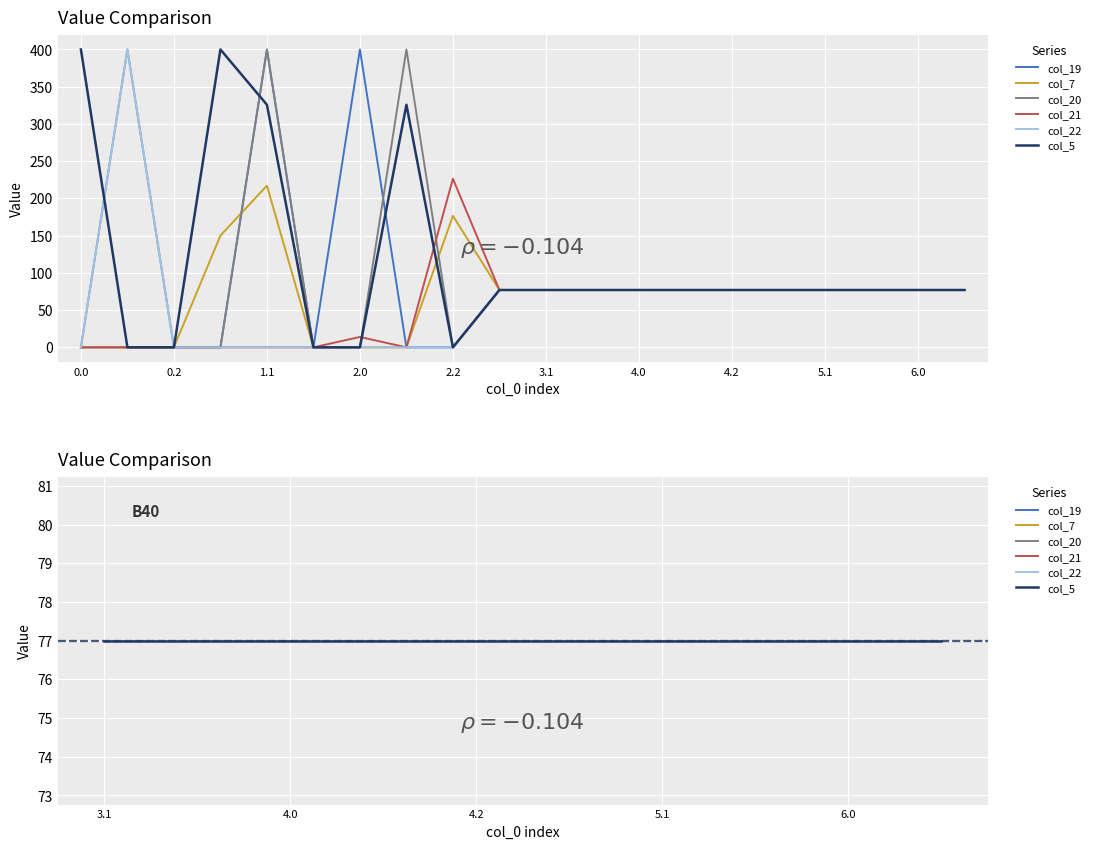

Rank the series by their maximum value, from highest to lowest.

col_19, col_20, col_22, col_5, col_21, col_7